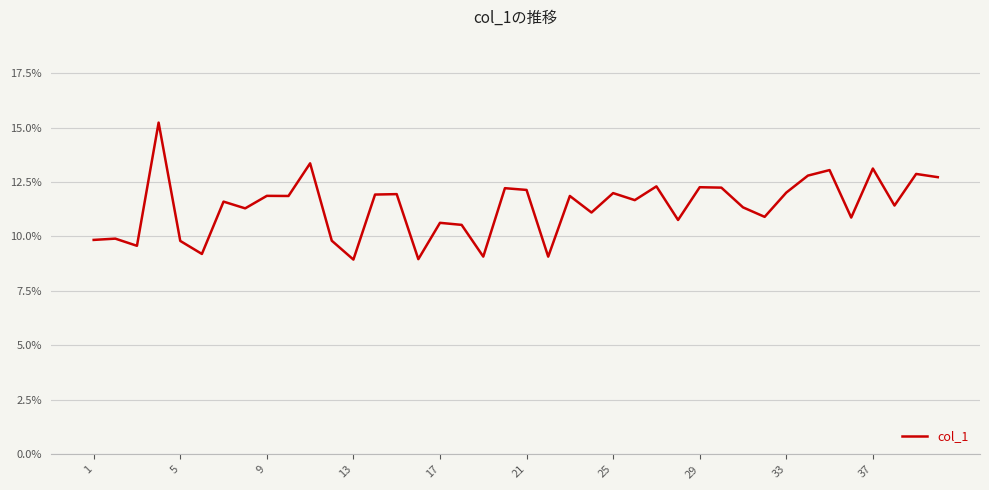

What is the difference between the maximum and minimum values?

6.3